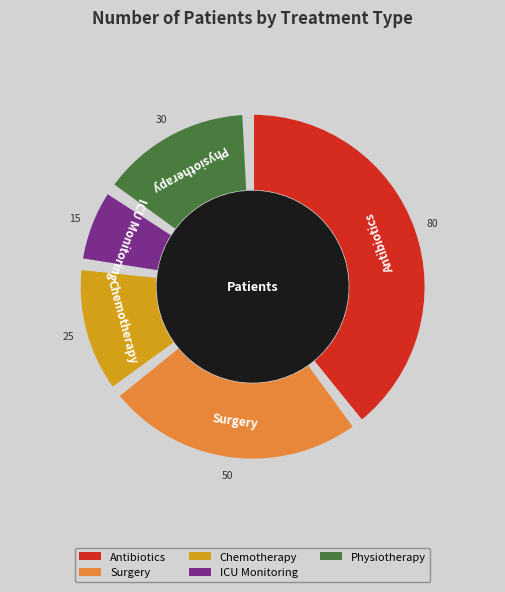

To the nearest percent, what is the difference between the ICU Monitoring and Antibiotics slice percentages?

32%